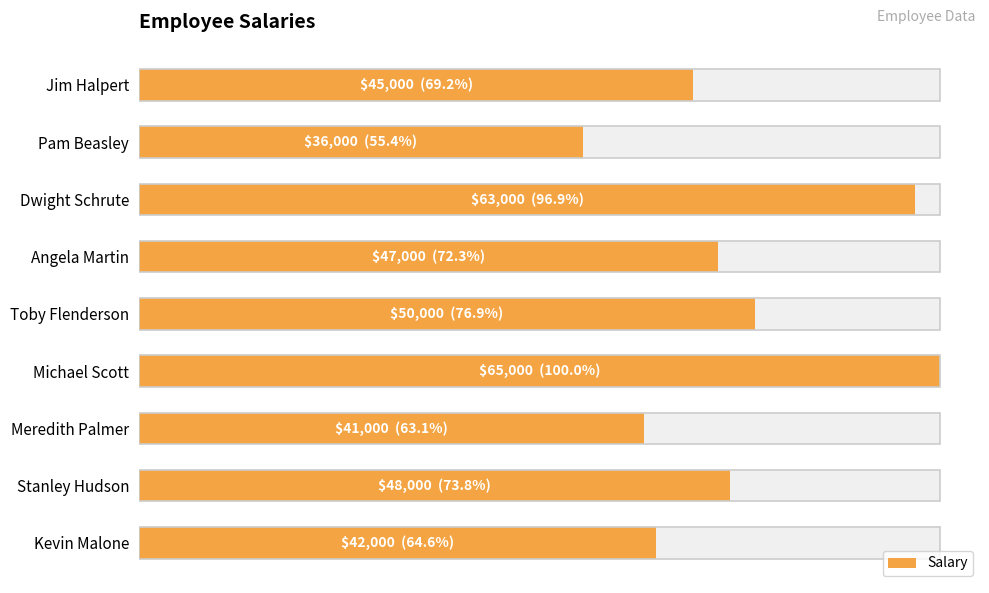

What is the difference between the maximum and minimum values?

29000